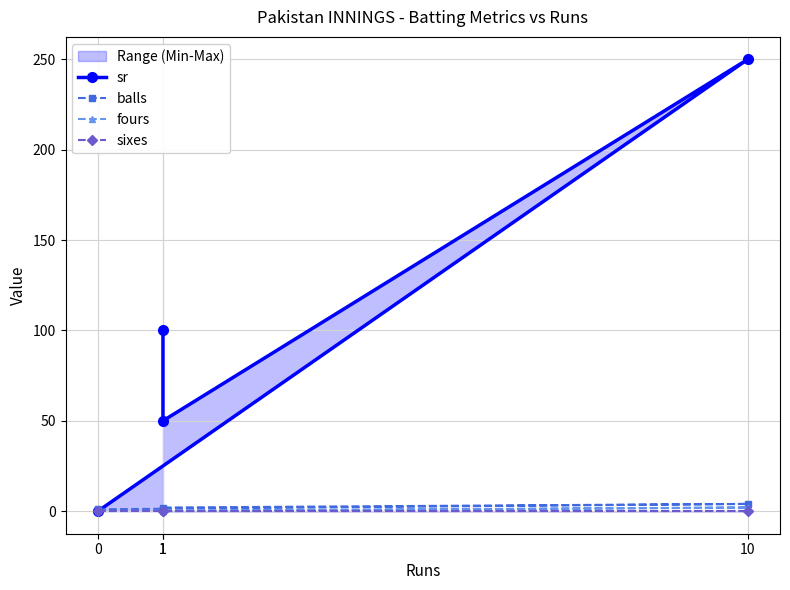

What is the difference between the highest and lowest values at 10?

250